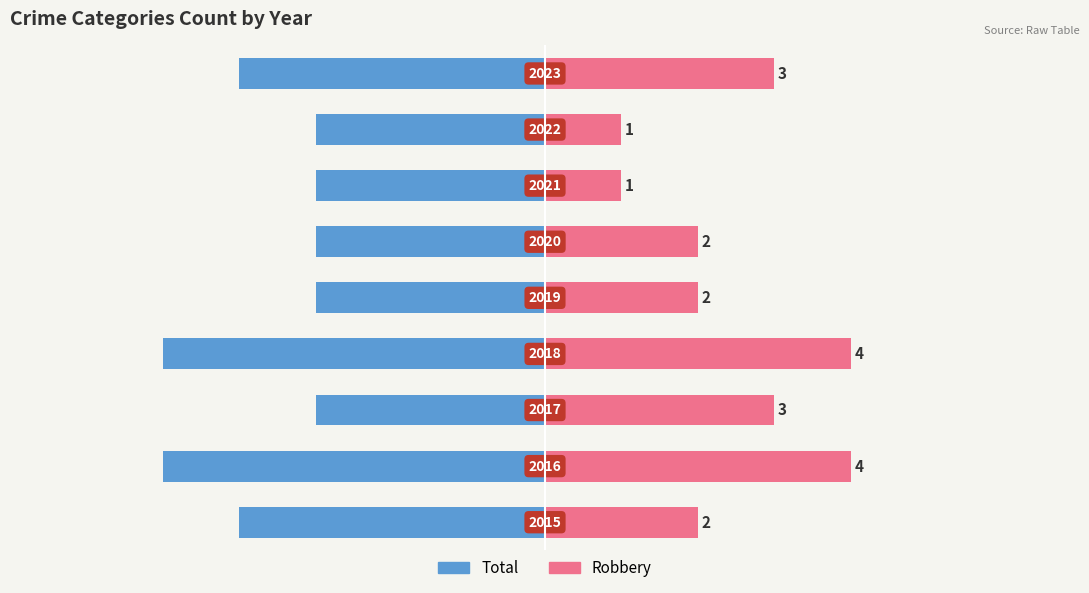

What is the spread (max minus min) of values at 0?

6